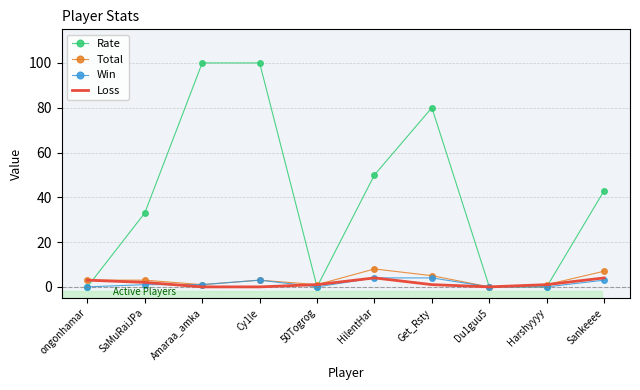

True or false: Win has a value of 0 at Harshyyyy.

True